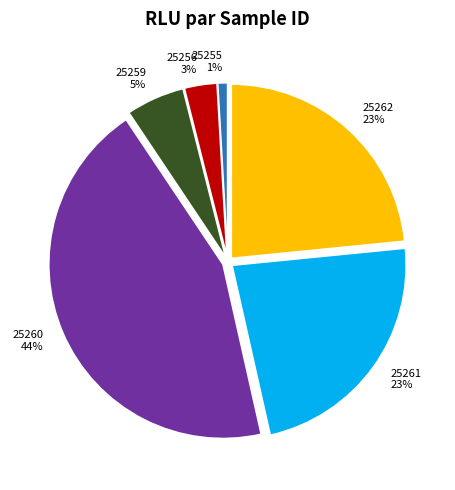

To the nearest percent, what is the difference between the 25255 and 25260 slice percentages?

43%